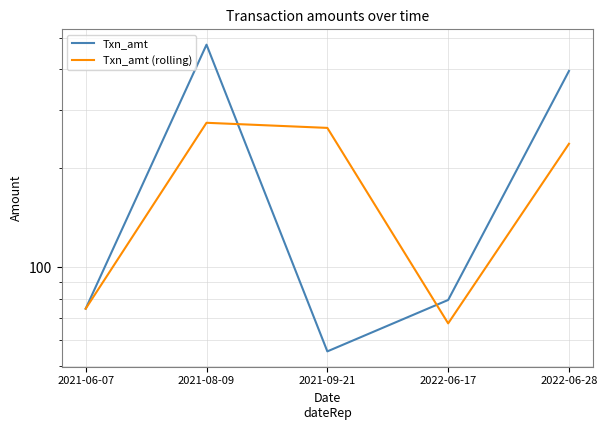

Where does the Txn_amt series first go above 79?

2021-08-09